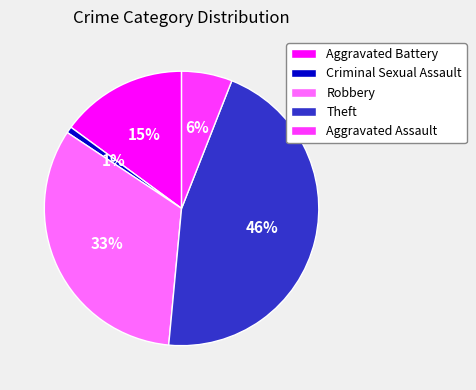

What is the largest slice in the pie chart?

Theft